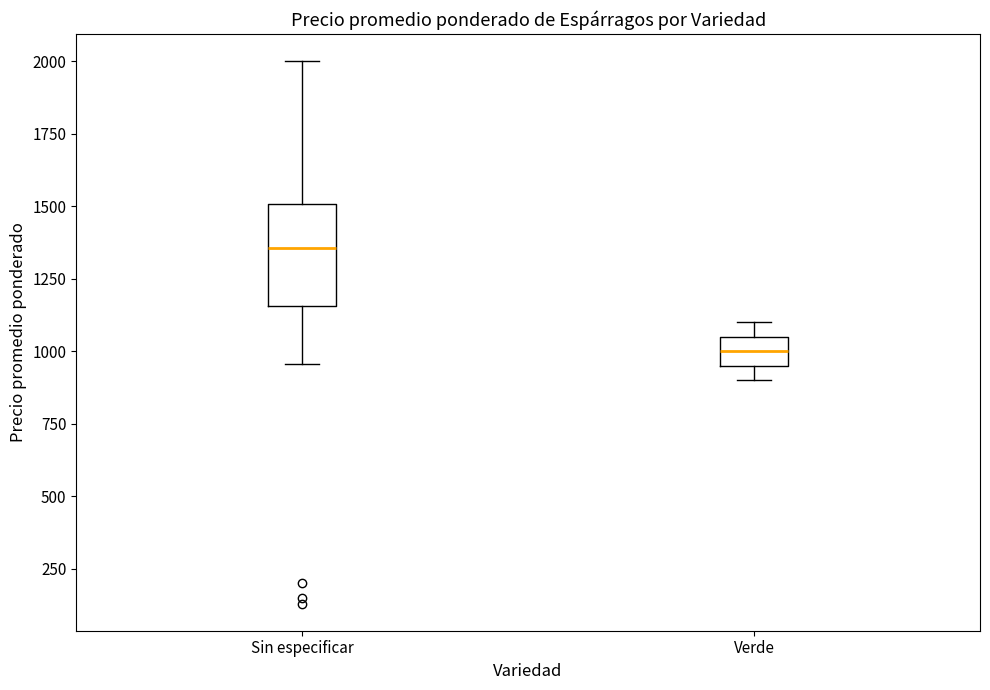

Where does the median line of the box for Verde sit on the y-axis? The values are not printed on the chart, so give them approximately, as read against the axis.

1000